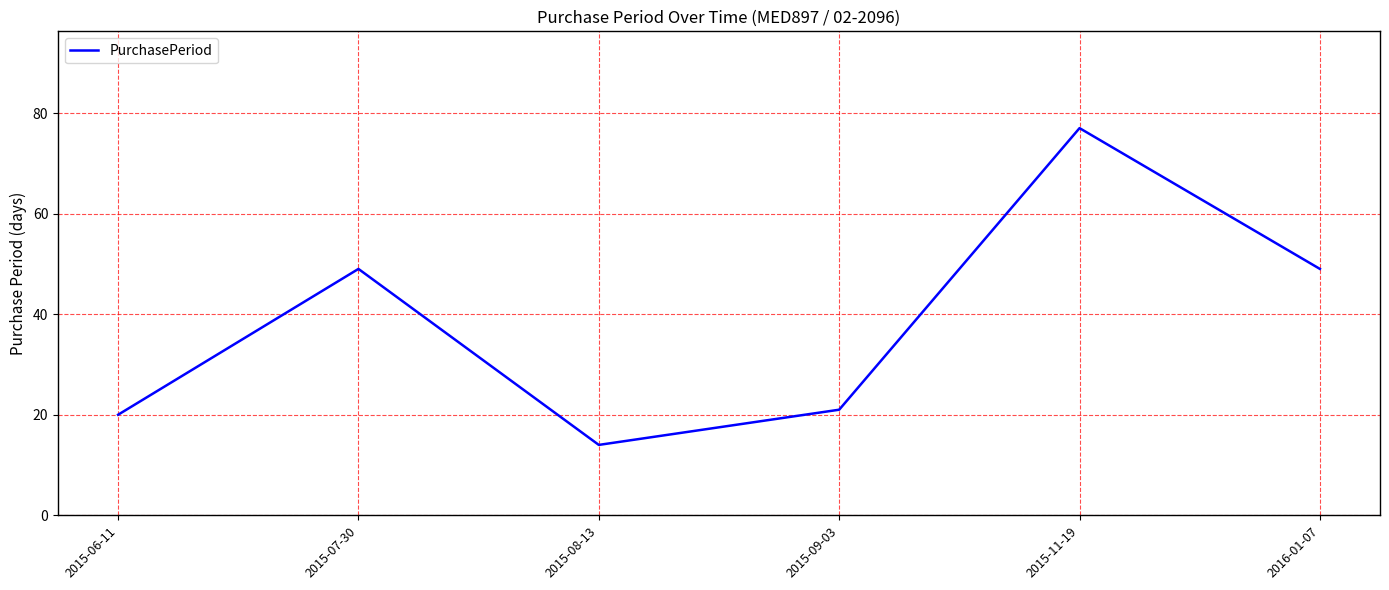

Is it true that the value at 2015-09-03 is 21?

True